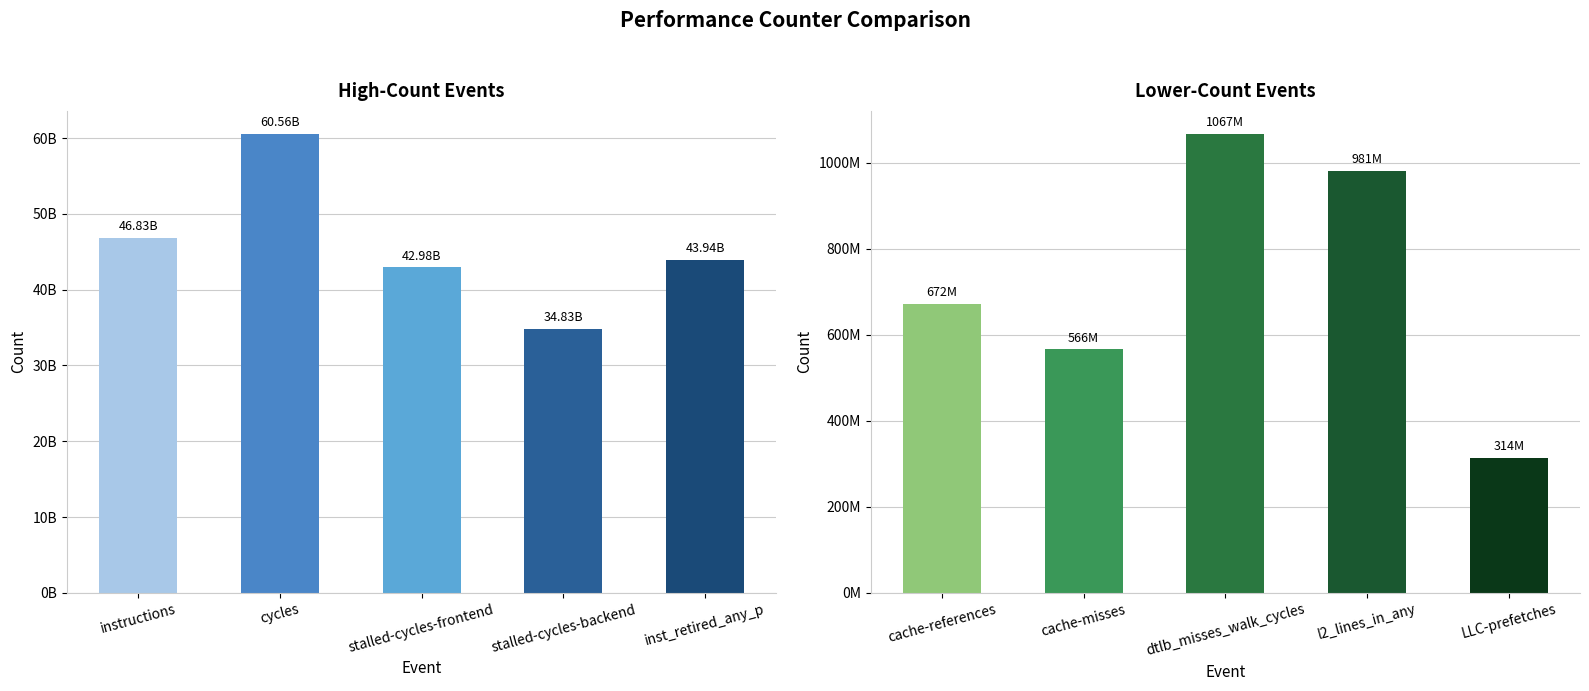

Reading right to left, transcribe all the data shown in this chart.

Large Counts: 43941266537	34825944424	42978935801	60561327854	46827074490
Smaller Counts: 313746226	981311614	1067227215	566232805	672258359